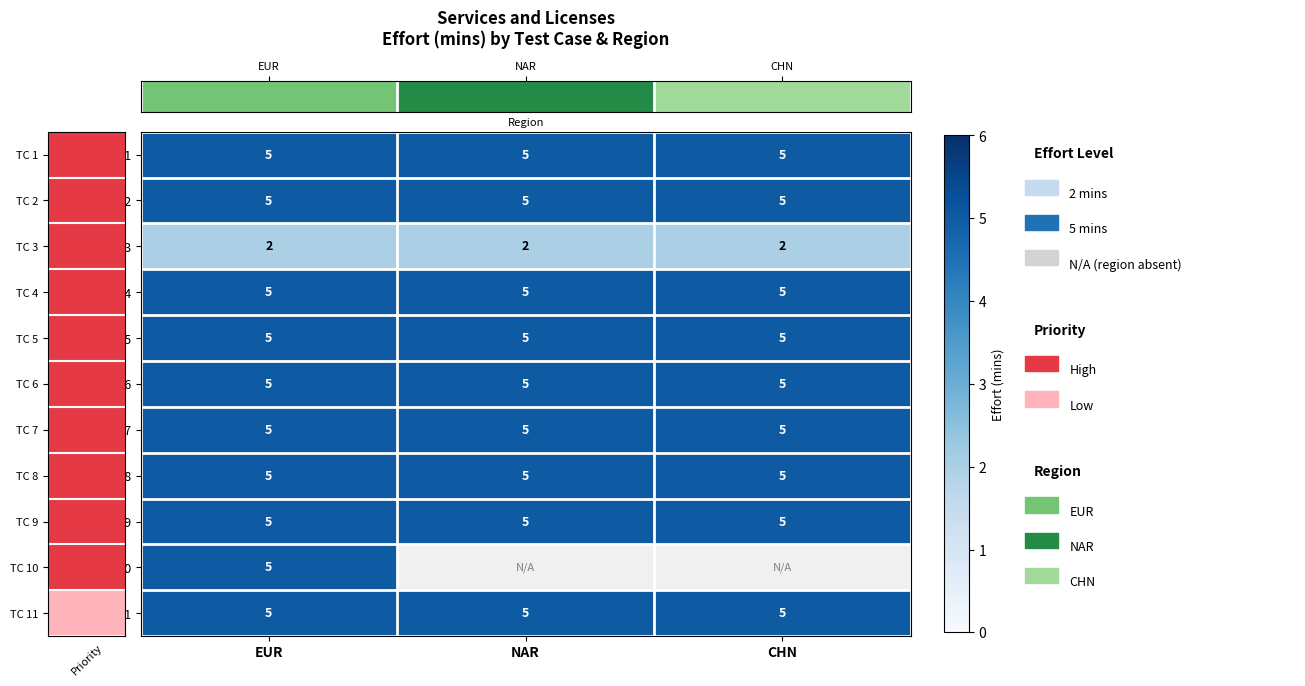

The value of row_0 at CHN is 5.0. True or false?

True